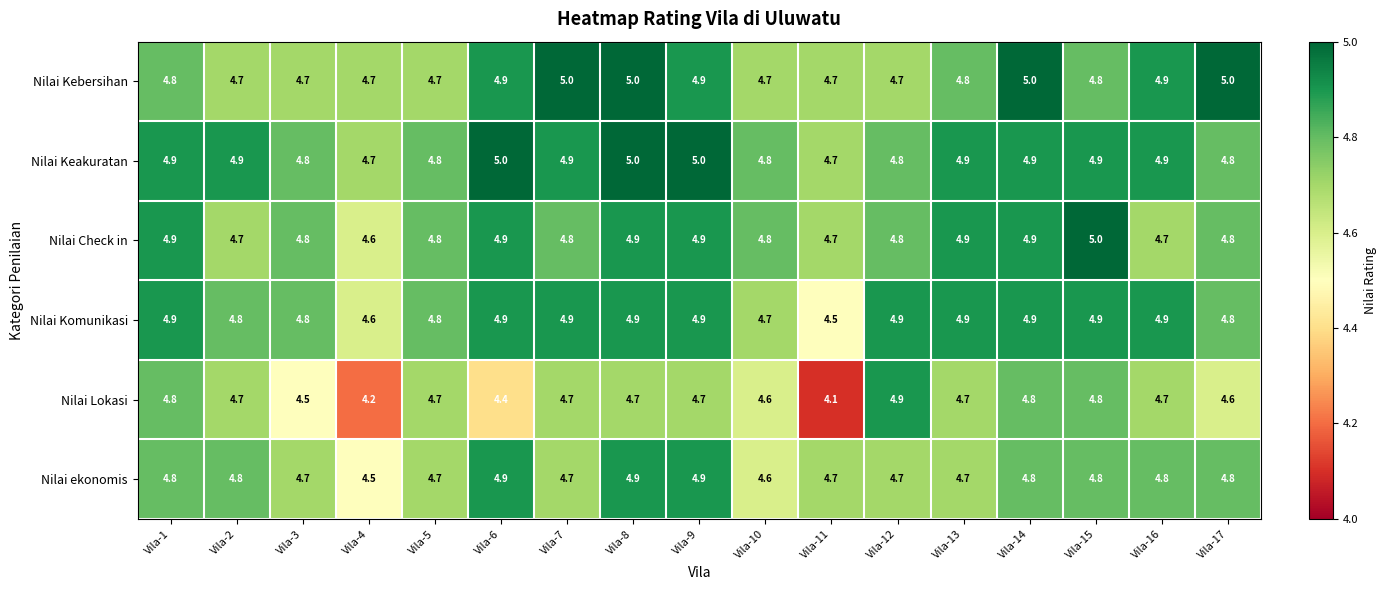

What is the sum of the Nilai Kebersihan values at Vila-3 and Vila-7?

9.7